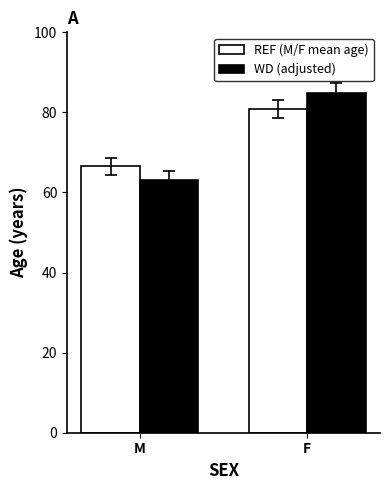

What is the highest value of the WD (adjusted) series?

84.9